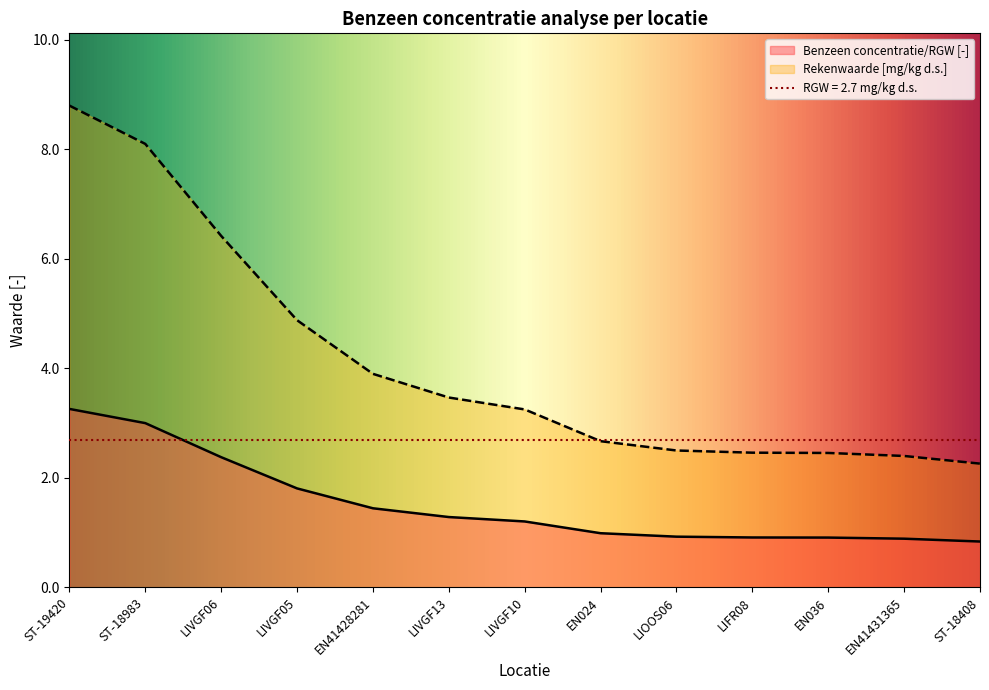

True or false: Benzeen concentratie/RGW [-] and Rekenwaarde [mg/kg d.s.] intersect in this chart.

False